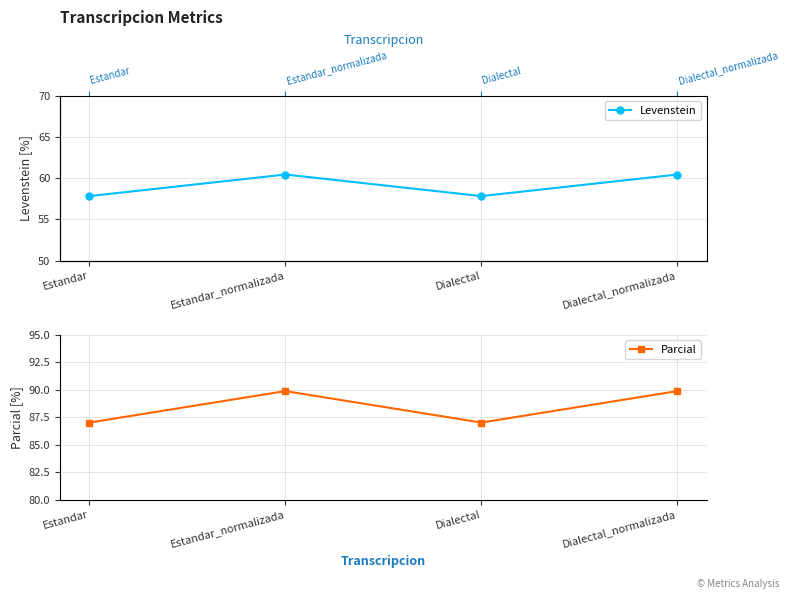

List the labels in order of Parcial value, smallest first.

Estandar, Dialectal, Estandar_normalizada, Dialectal_normalizada